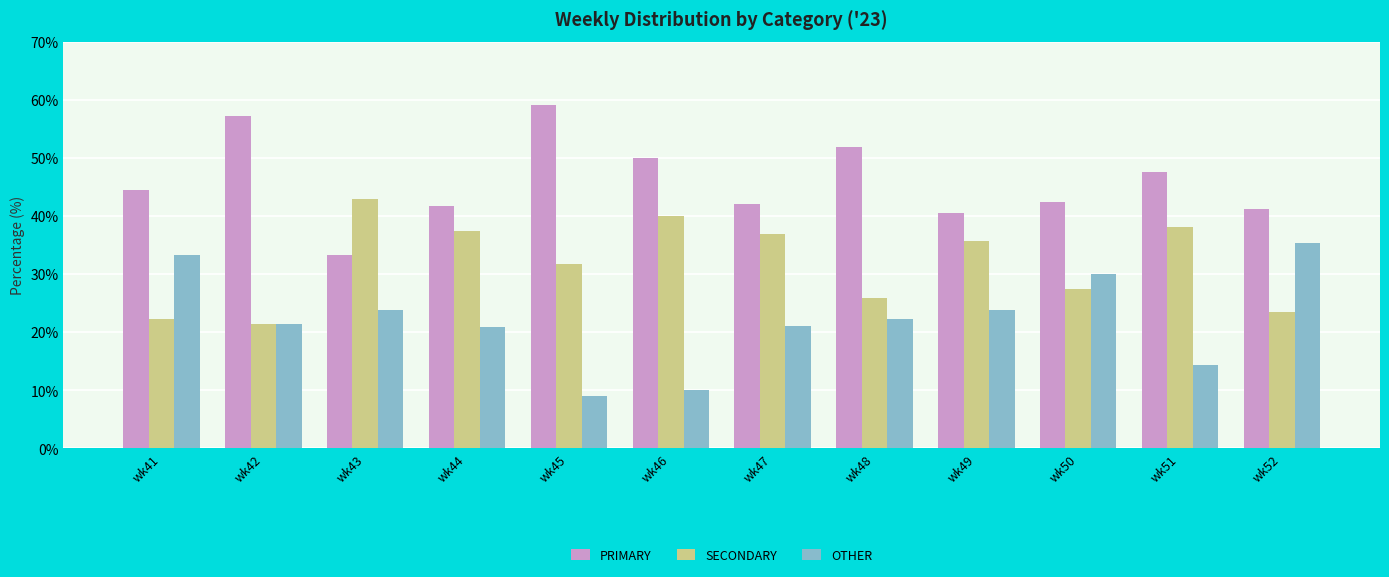

What are all the series names shown in the legend?

PRIMARY, SECONDARY, OTHER